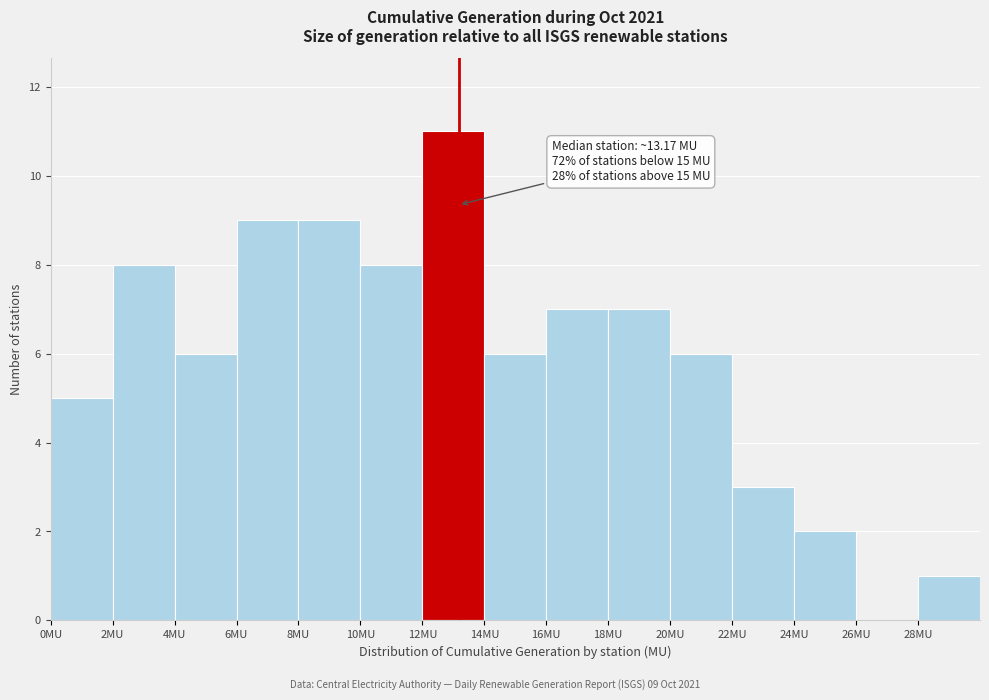

Which range on the x-axis has the tallest bar?

12 to 14